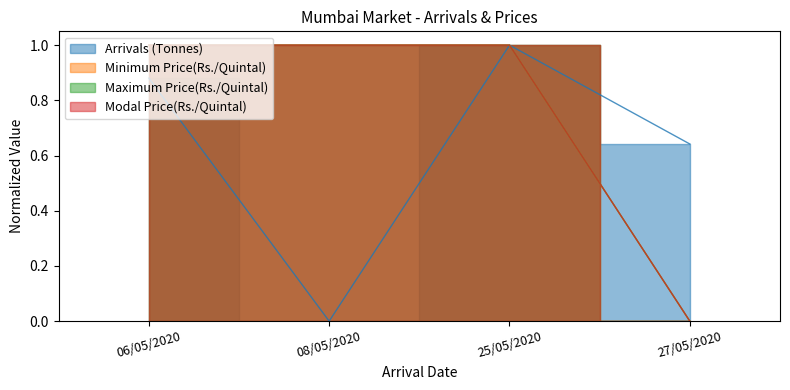

What position from the left is 06/05/2020?

1